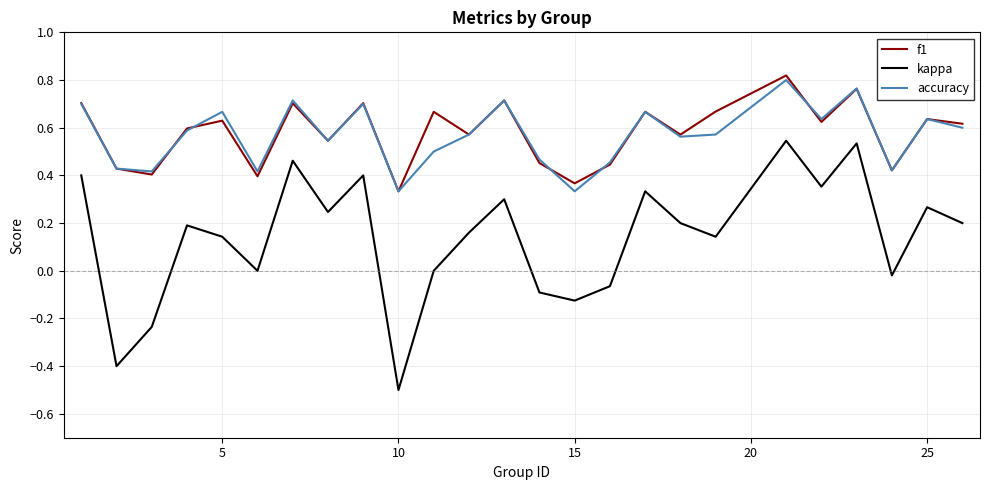

True or false: kappa and f1 intersect in this chart.

False